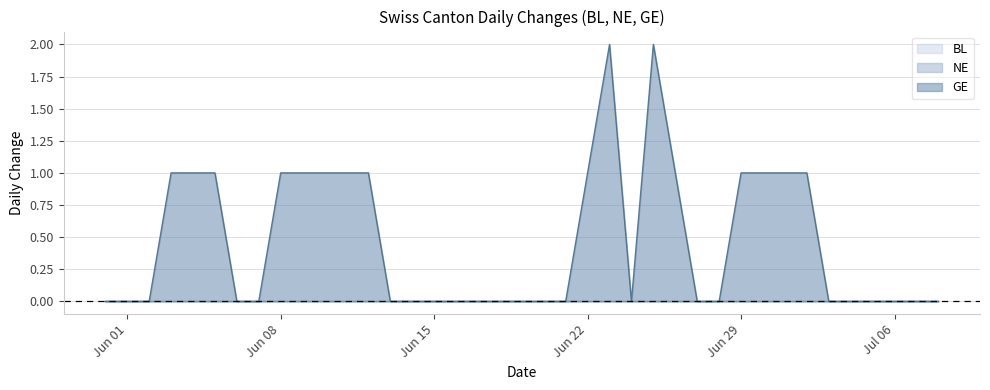

Rank the categories by BL value from highest to lowest.

2020-05-31, 2020-06-01, 2020-06-02, 2020-06-03, 2020-06-04, 2020-06-05, 2020-06-06, 2020-06-07, 2020-06-08, 2020-06-09, 2020-06-10, 2020-06-11, 2020-06-12, 2020-06-13, 2020-06-14, 2020-06-15, 2020-06-16, 2020-06-17, 2020-06-18, 2020-06-19, 2020-06-20, 2020-06-21, 2020-06-22, 2020-06-23, 2020-06-24, 2020-06-25, 2020-06-26, 2020-06-27, 2020-06-28, 2020-06-29, 2020-06-30, 2020-07-01, 2020-07-02, 2020-07-03, 2020-07-04, 2020-07-05, 2020-07-06, 2020-07-07, 2020-07-08